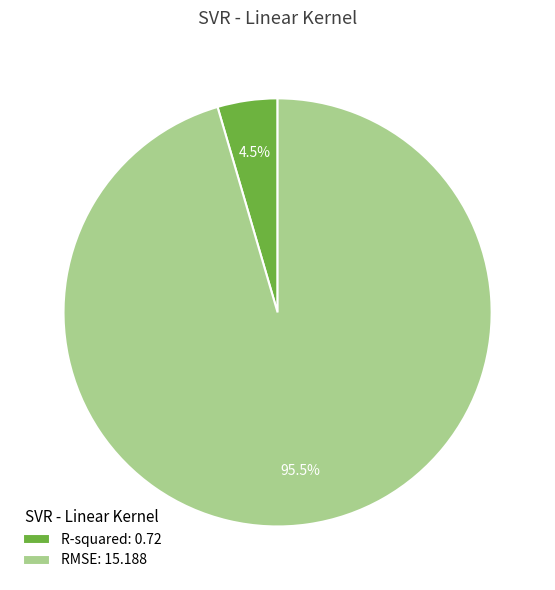

Which slice is the largest?

RMSE